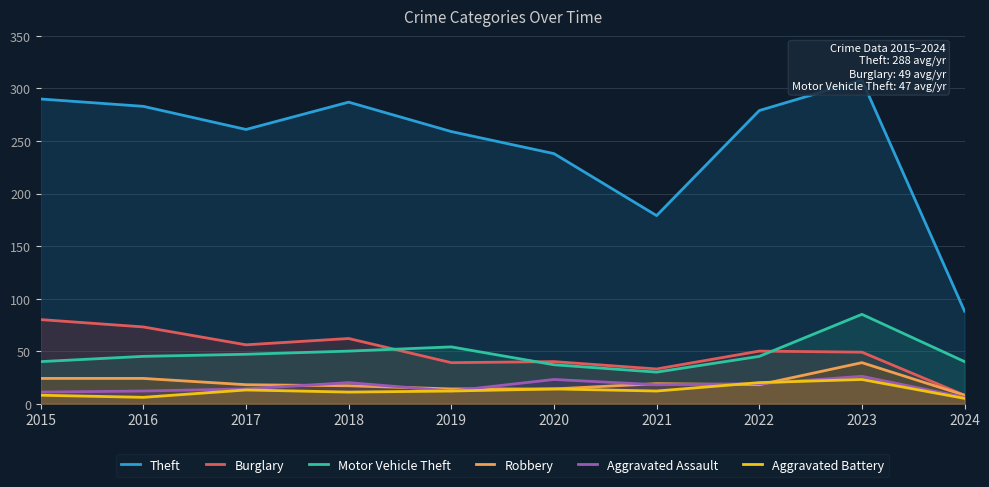

How many interior local valleys does the Burglary series have?

3